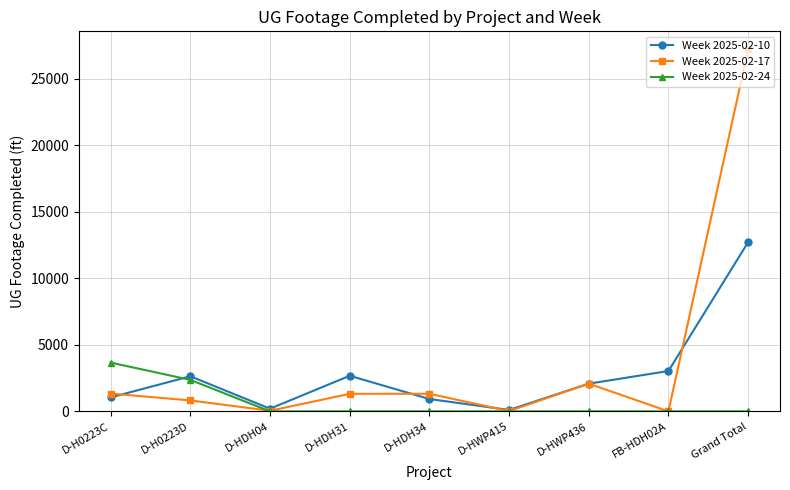

What are all the series names shown in the legend?

Week 2025-02-10, Week 2025-02-17, Week 2025-02-24